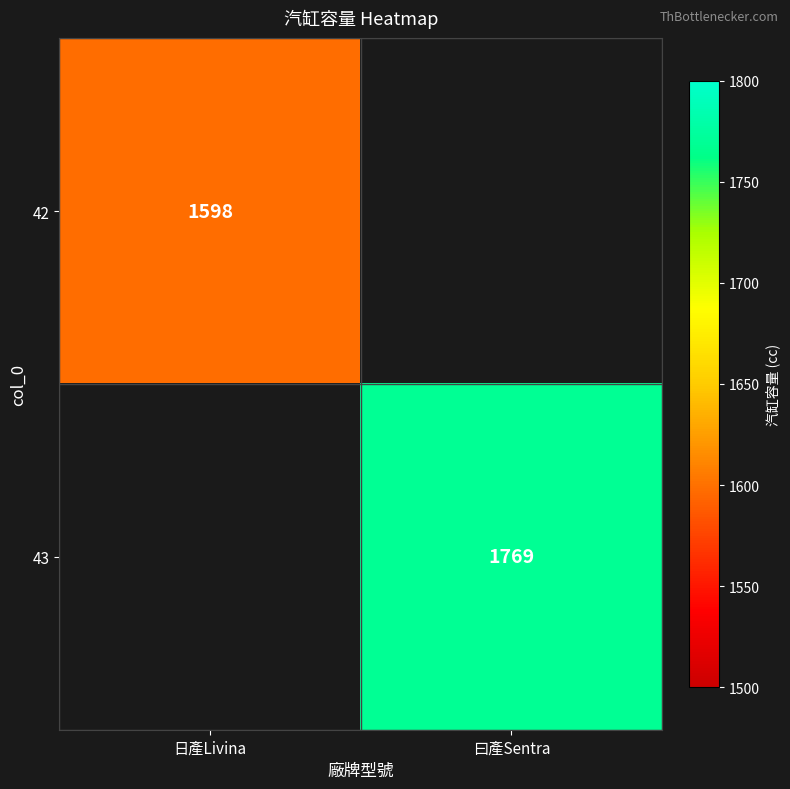

How many series are shown in this chart?

2